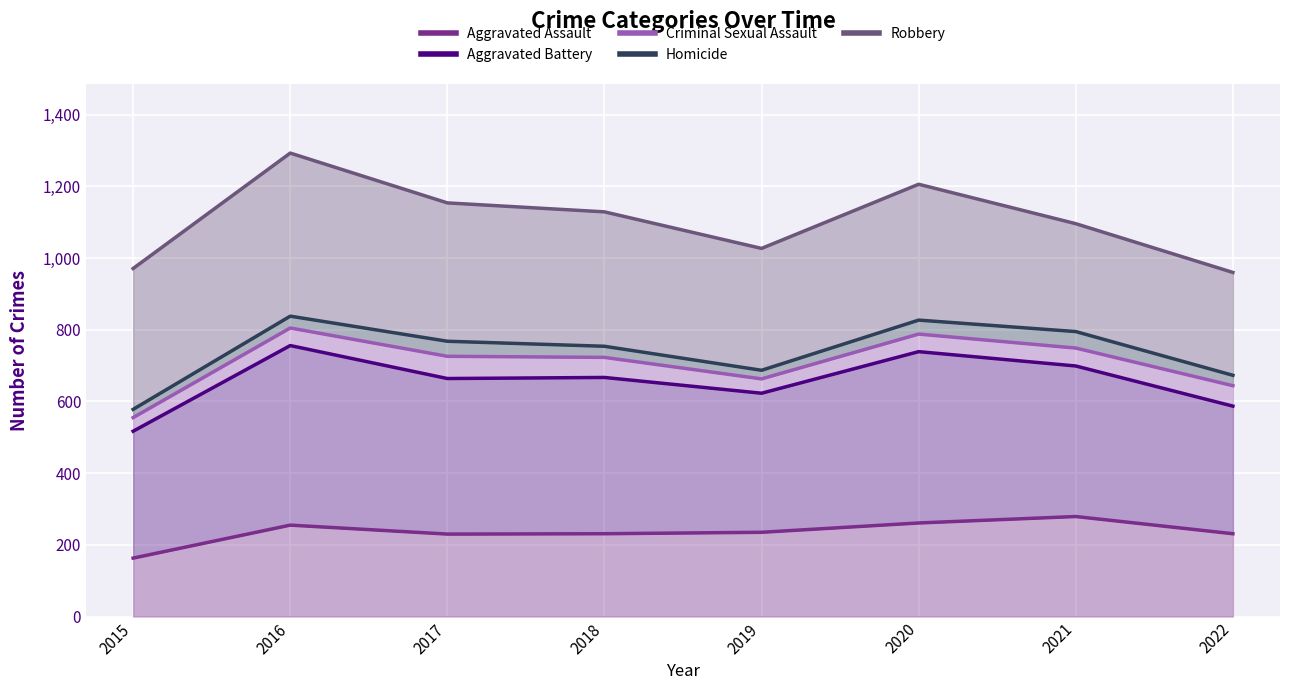

True or false: Robbery has a value of 1154 at 2017.

True